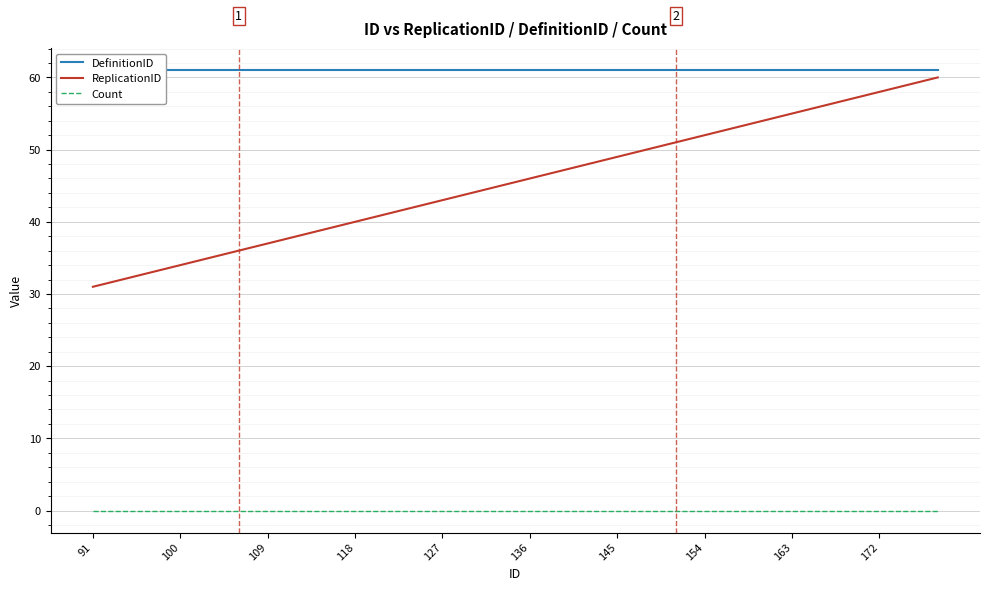

True or false: ReplicationID and Count cross at least once.

False